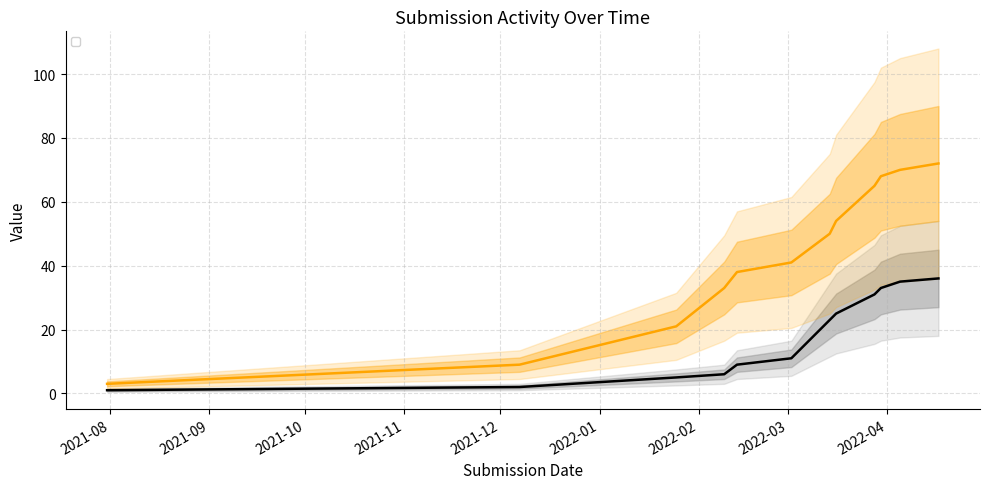

How many data points in _parent_index are above 50?

5